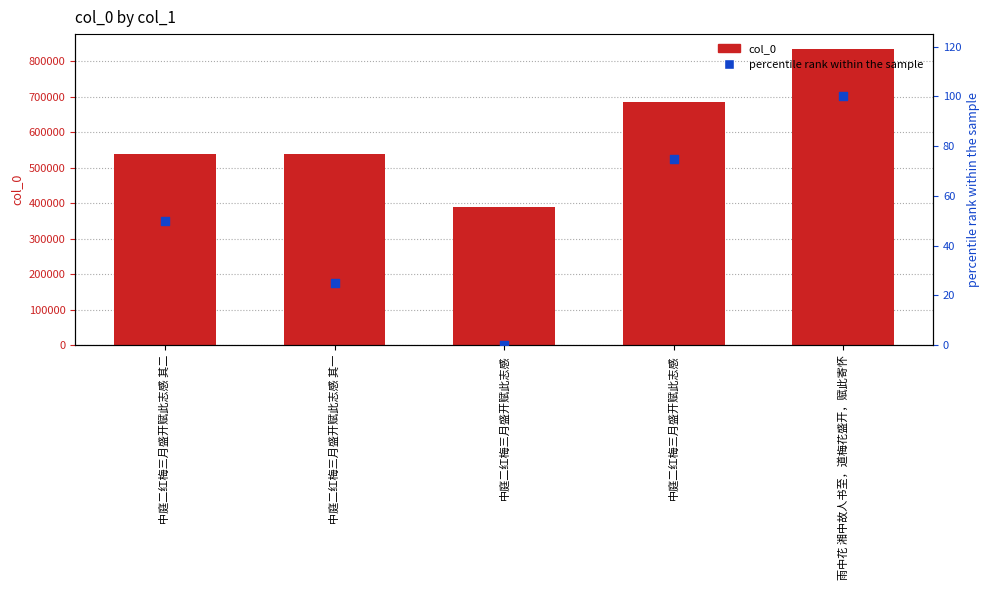

At how many categories does at least one series exceed 126618?

5